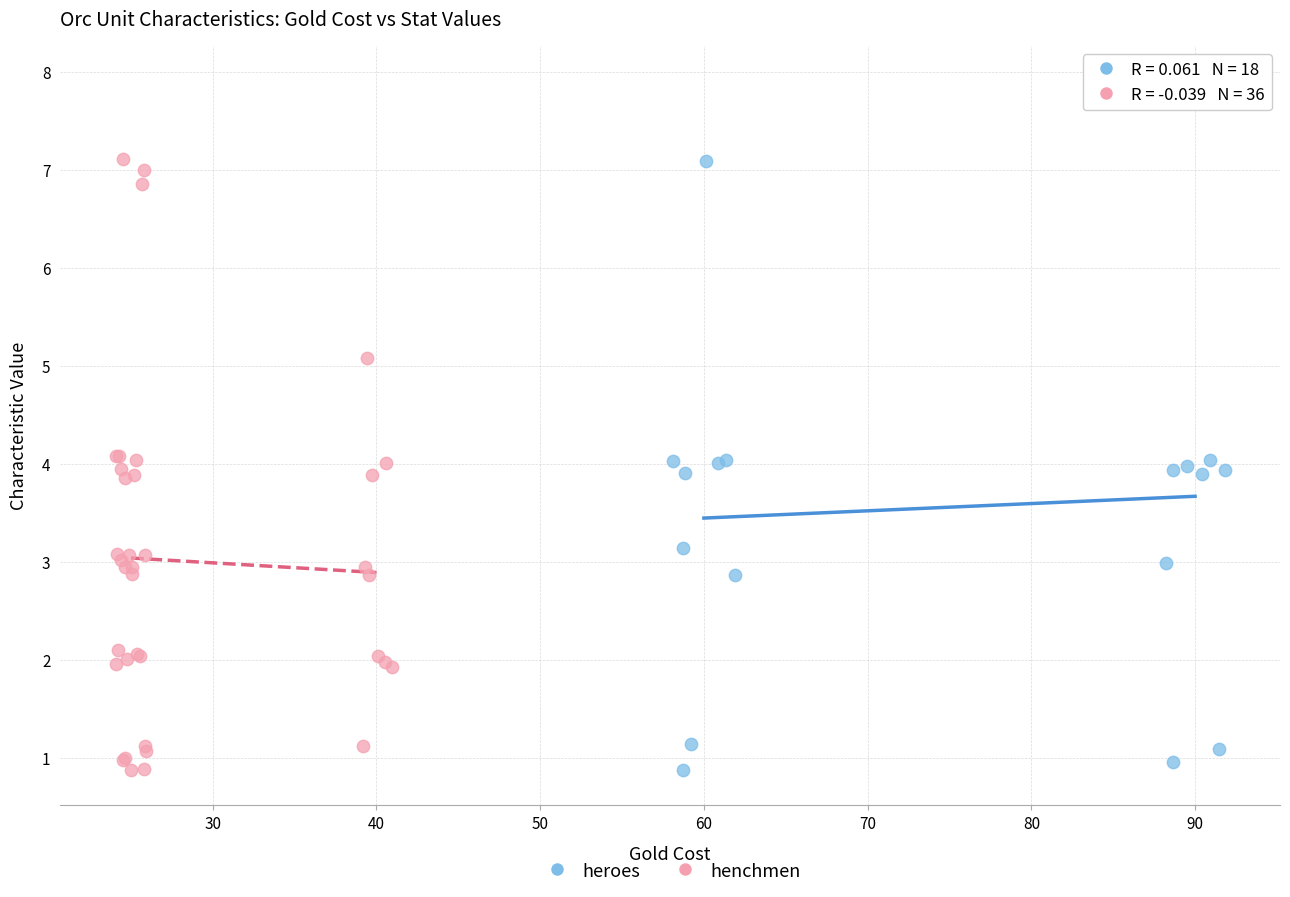

Which series has the widest spread of Y values?

heroes